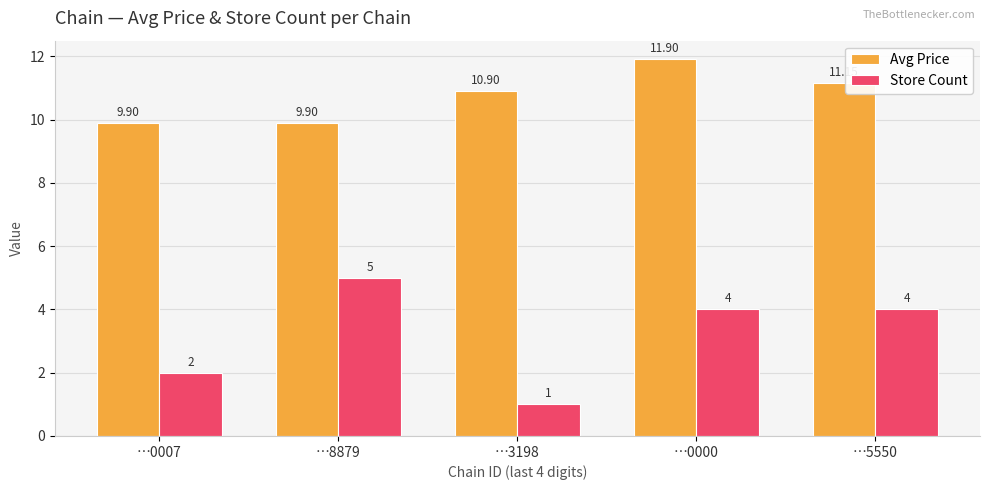

Rank the series by their maximum value, from lowest to highest.

Store Count, Avg Price